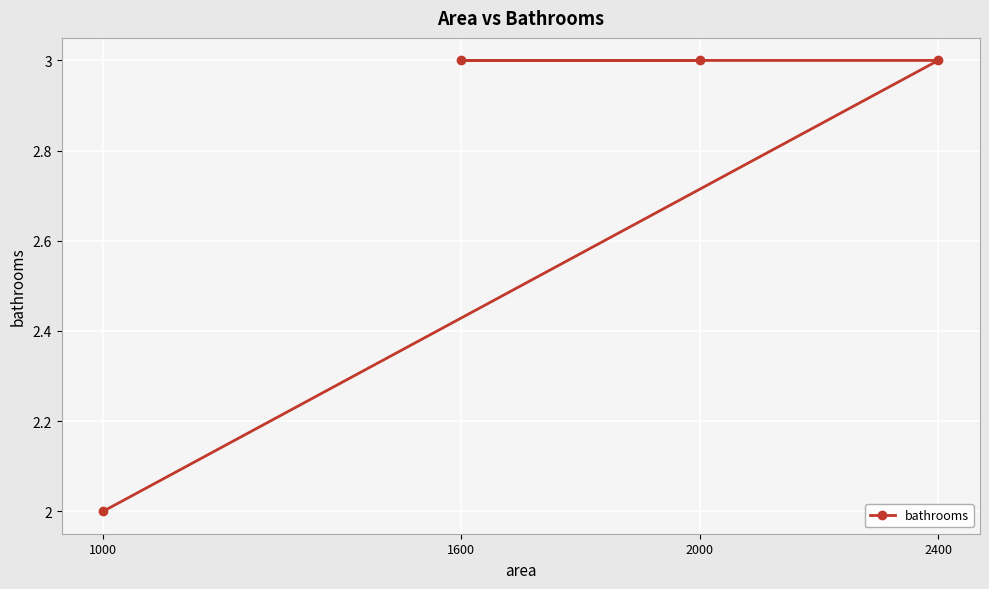

What is the value of the 4th point from the left?

3